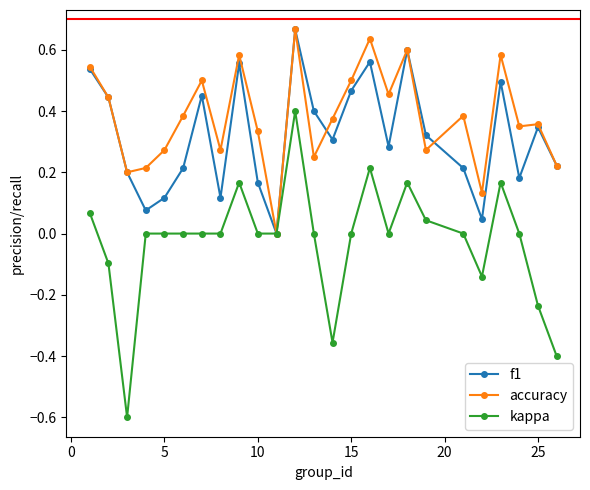

Which series has the largest range (max minus min)?

kappa